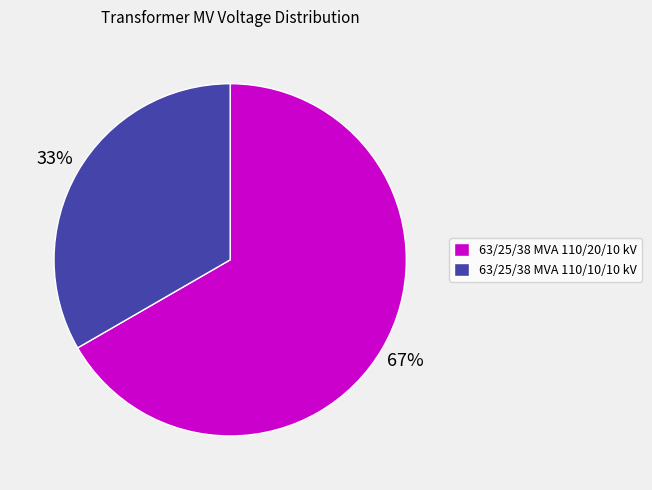

How many segments does this pie chart have?

2